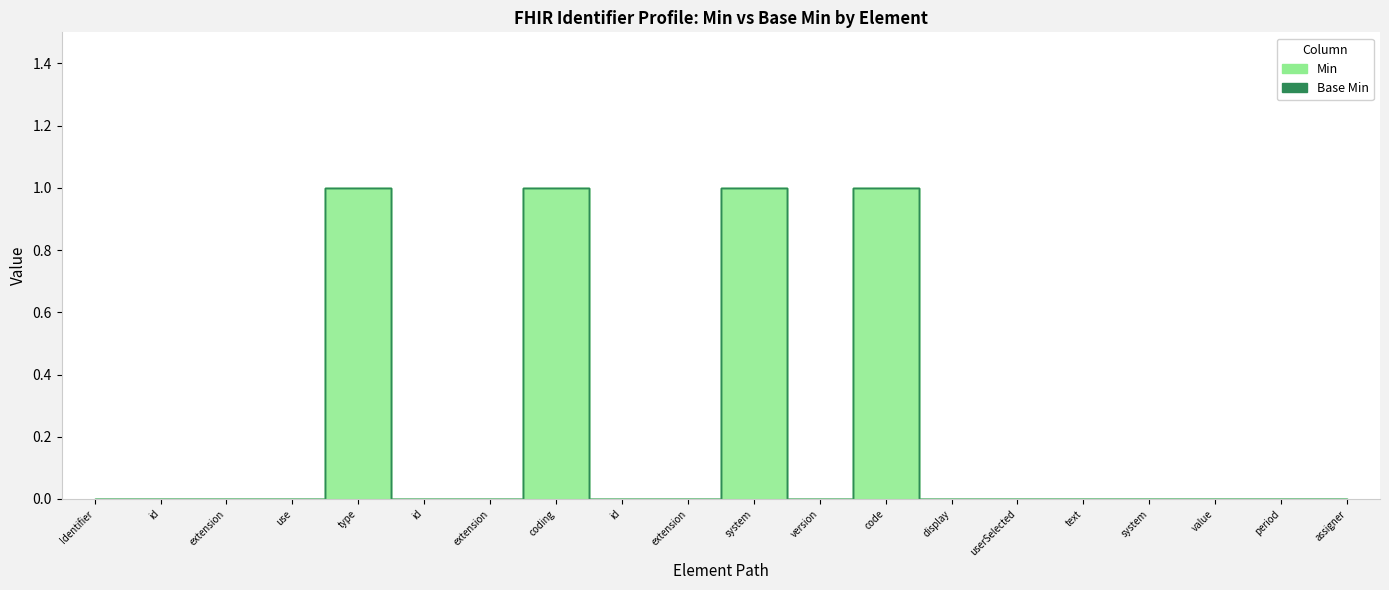

Count the values in the range 0 to 1.

20